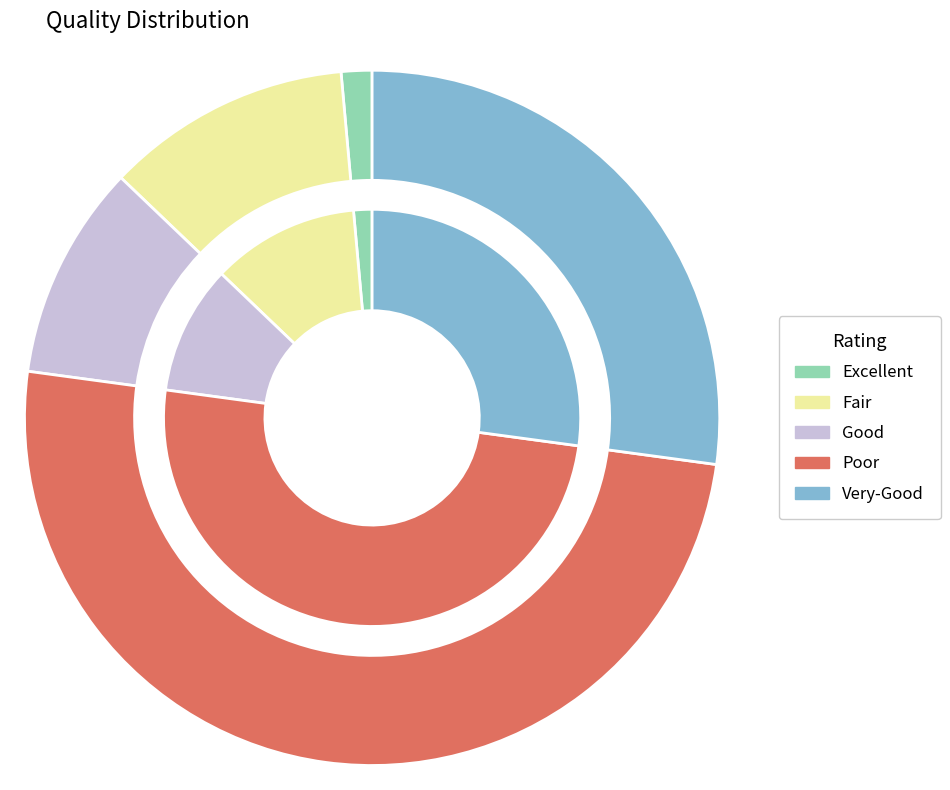

Is there a majority slice in this chart?

Yes